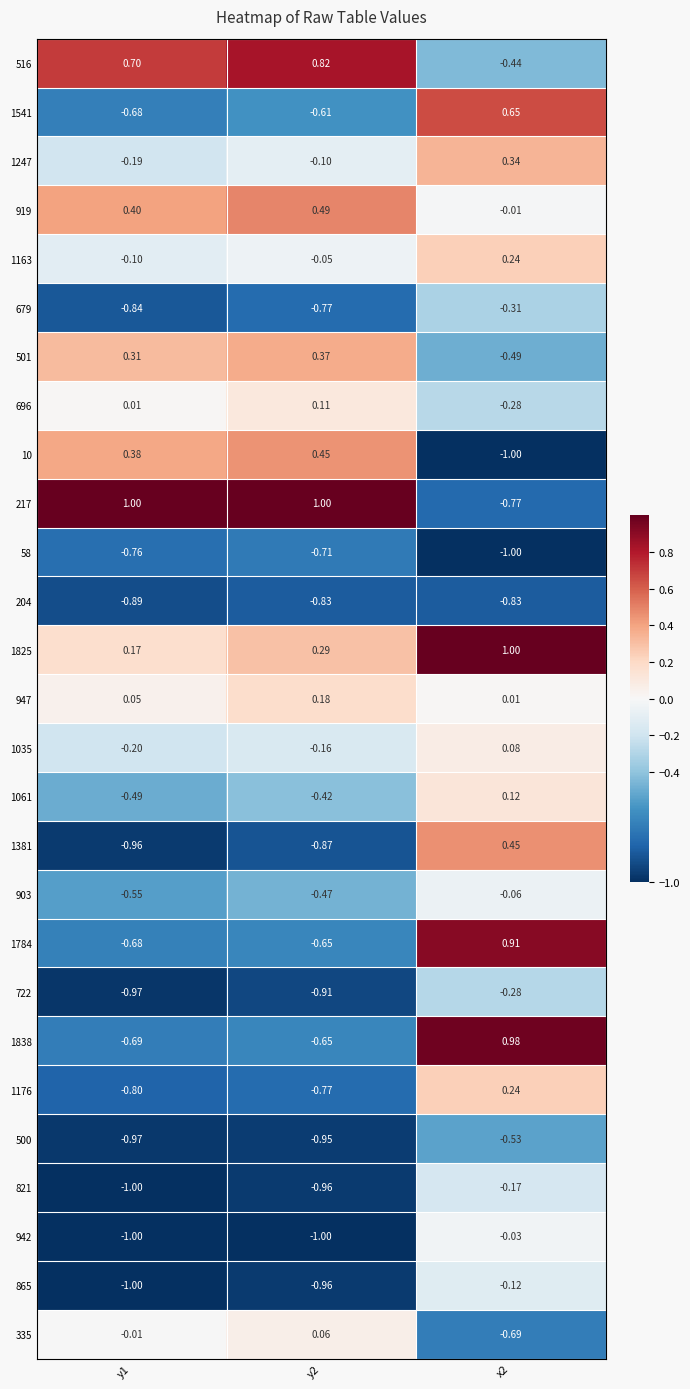

Is the value of 722 at x2 greater than the value of 1061 at y1?

Yes